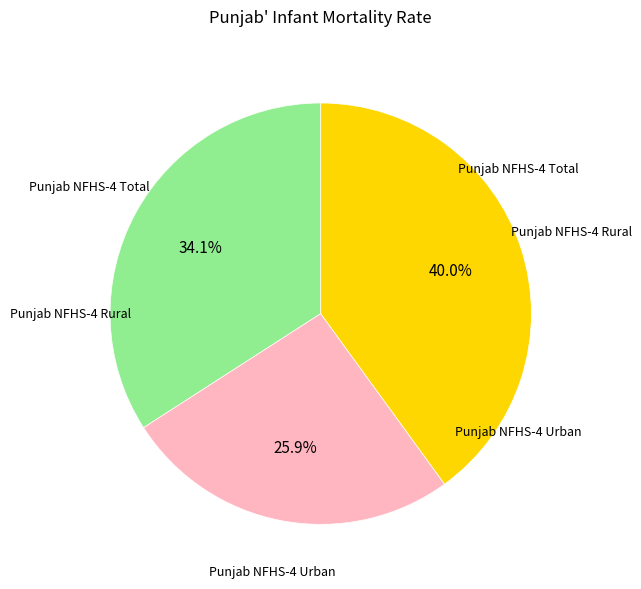

Which has a higher value, Punjab NFHS-4 Total or Punjab NFHS-4 Urban?

Punjab NFHS-4 Total